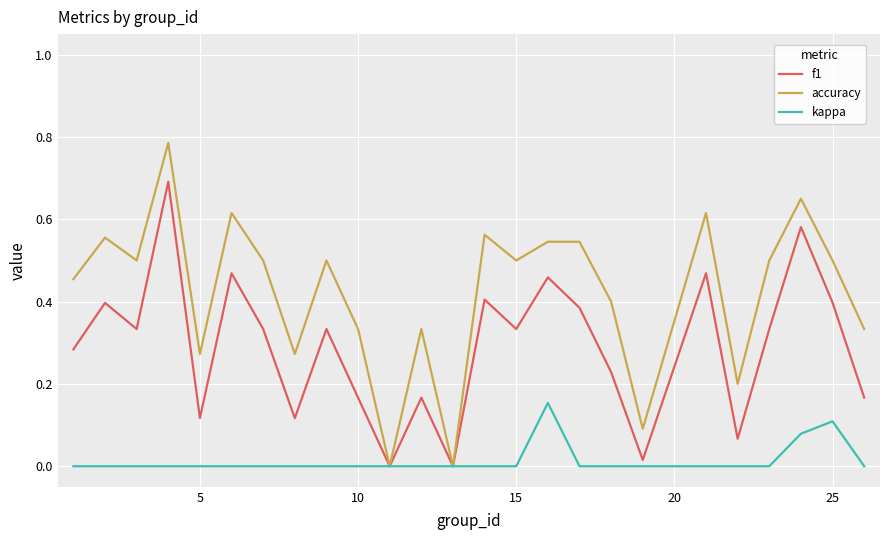

What is the sum of all accuracy values?

10.6